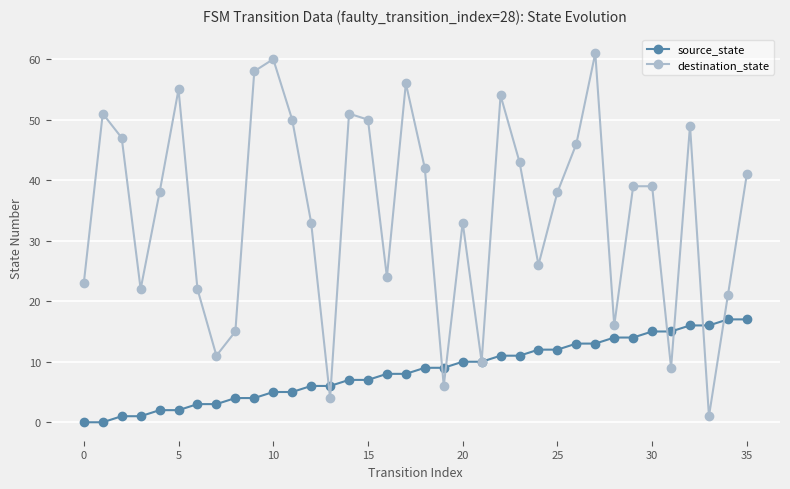

Reading right to left, what are all the values shown in this chart?

source_state: 17	17	16	16	15	15	14	14	13	13	12	12	11	11	10	10	9	9	8	8	7	7	6	6	5	5	4	4	3	3	2	2	1	1	0	0
destination_state: 41	21	1	49	9	39	39	16	61	46	38	26	43	54	10	33	6	42	56	24	50	51	4	33	50	60	58	15	11	22	55	38	22	47	51	23